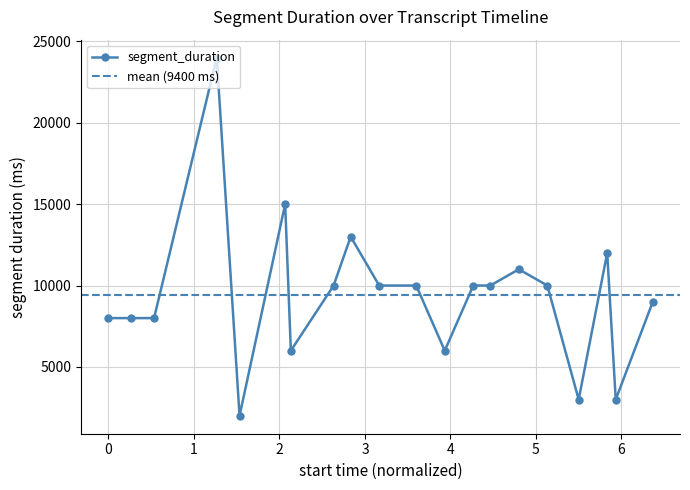

What is the minimum value for segment_duration?

2000